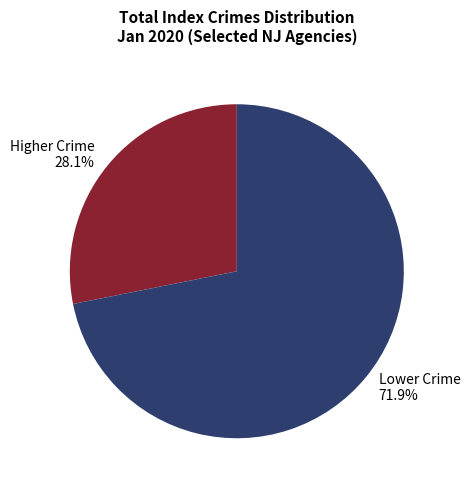

Approximately how many times larger is the value at Higher Crime 28.1% compared to Lower Crime 71.9%?

0.4